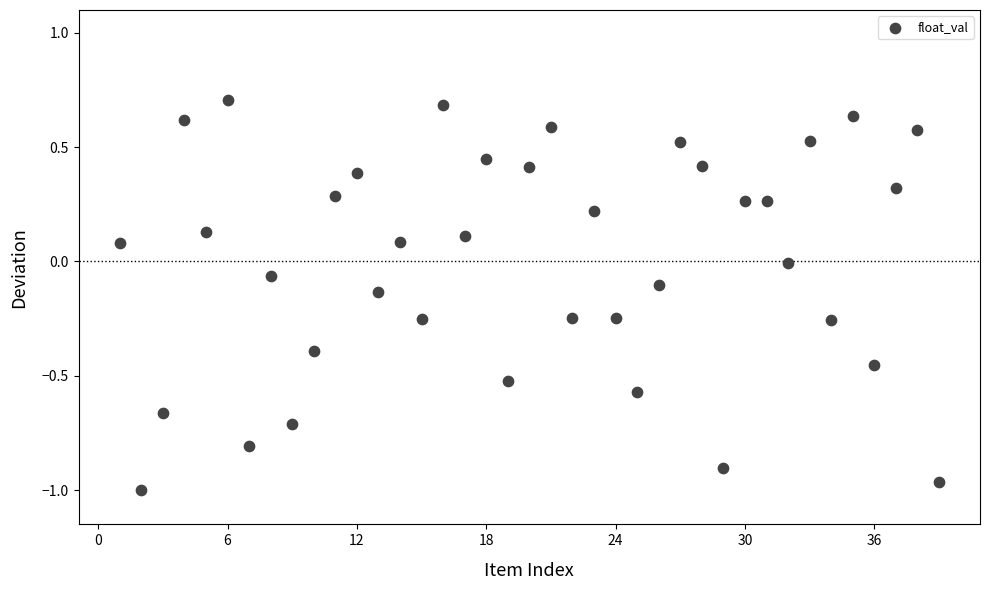

What is the range of X values (max minus min)?

38.0